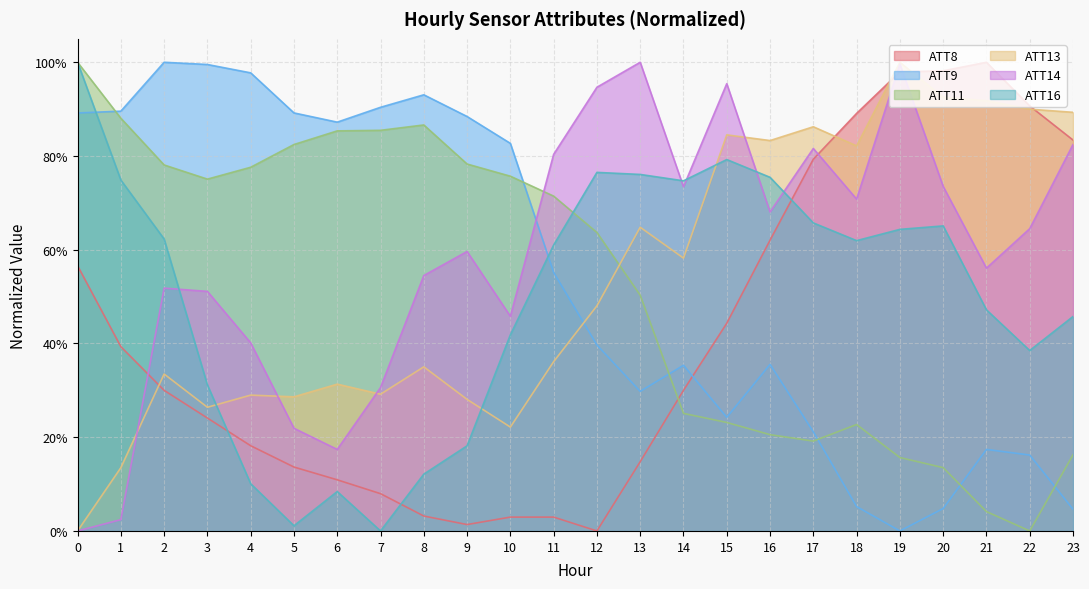

How many lines are shown in the chart?

6